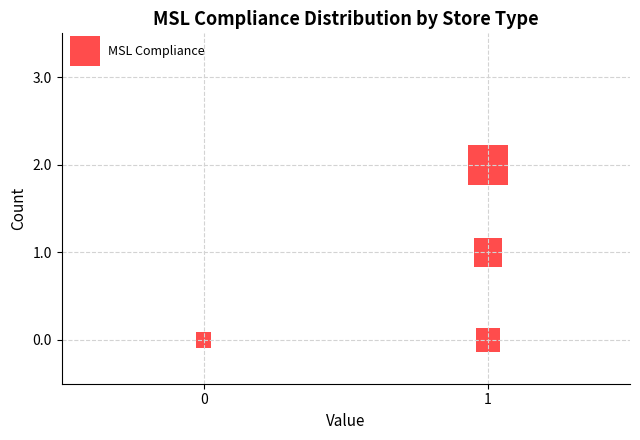

List the coordinates of all points as (X, Y) pairs, reading left to right.

(0, 0)  (1, 0)  (1, 1)  (1, 2)